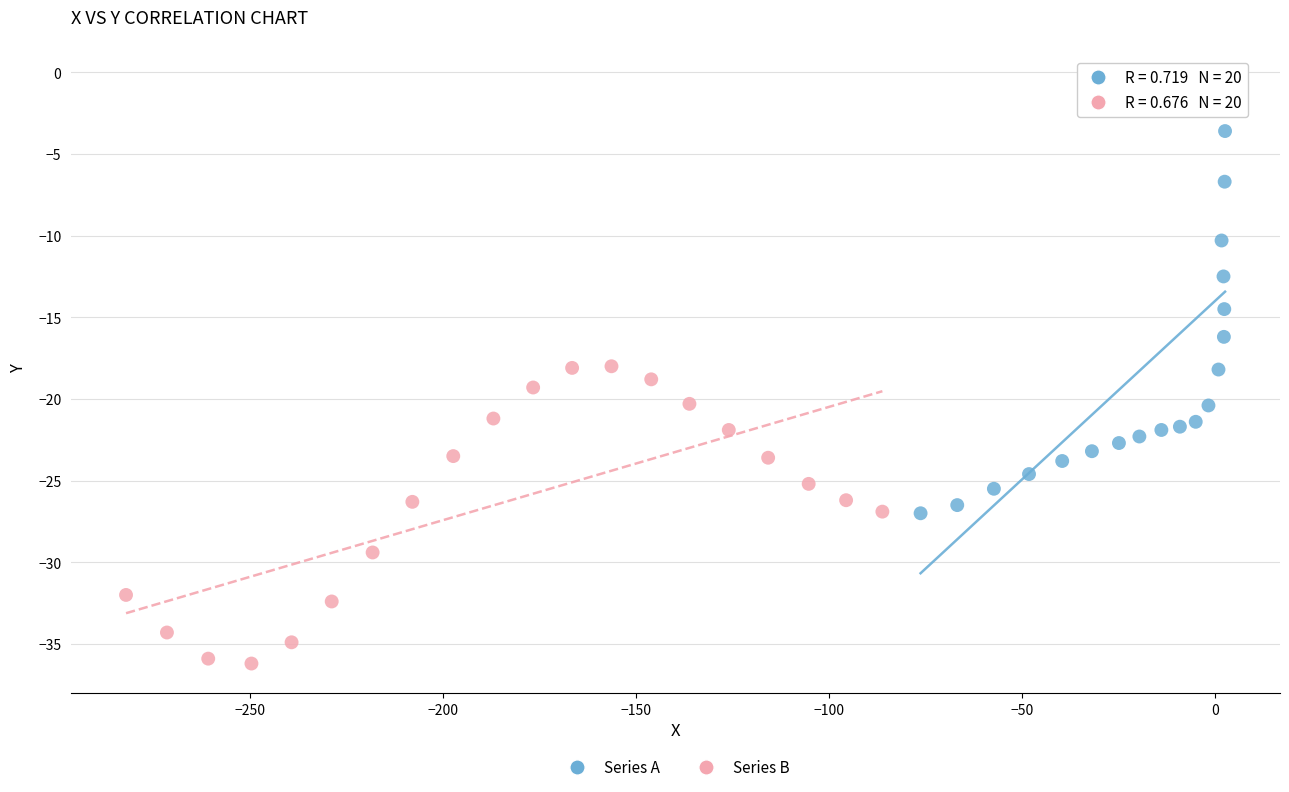

Which series reaches the minimum Y coordinate?

Series B